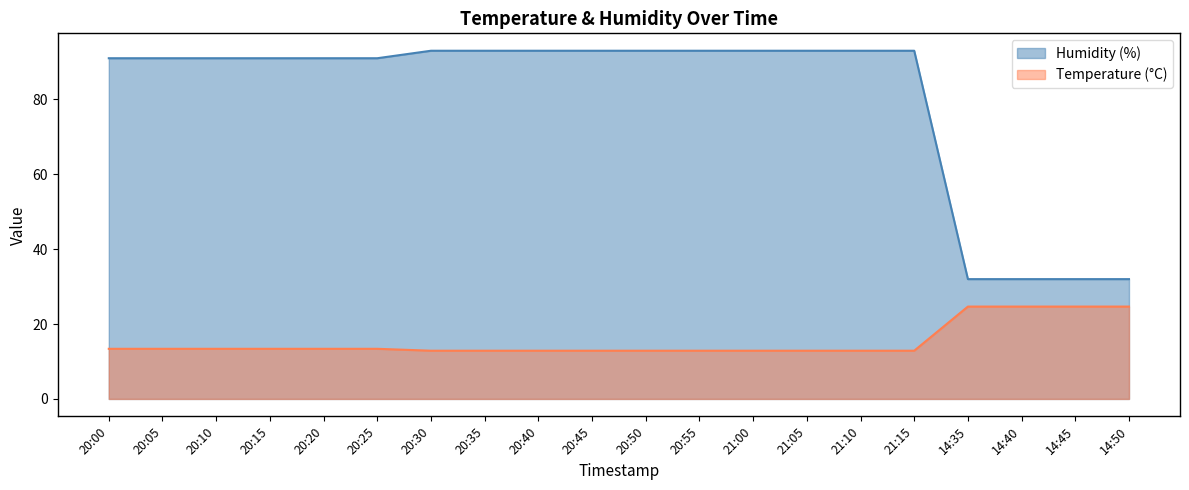

What is the sum of all Humidity (%) values?

1604.0